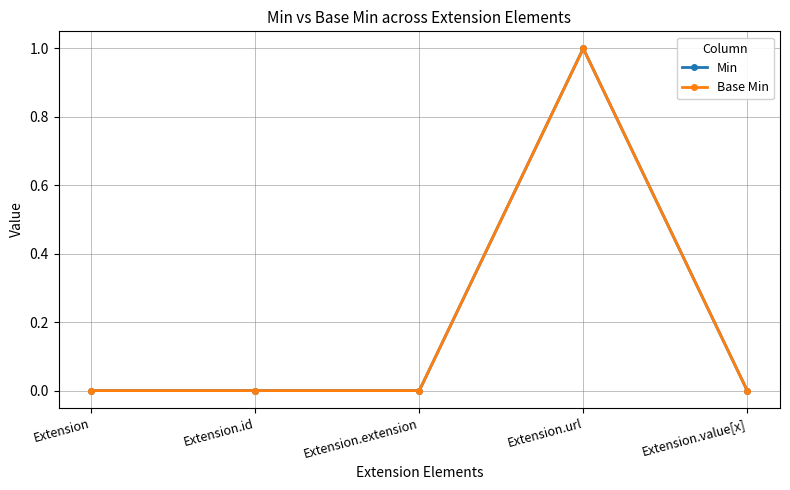

How many Min values are between 0 and 1?

5